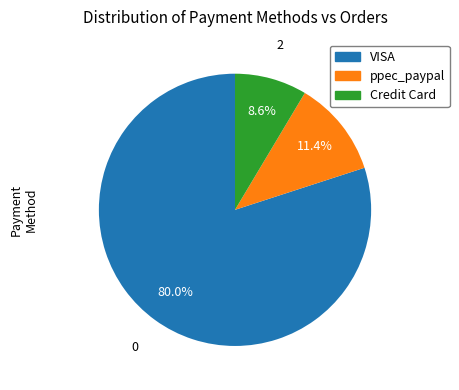

Is there a majority slice in this chart?

Yes